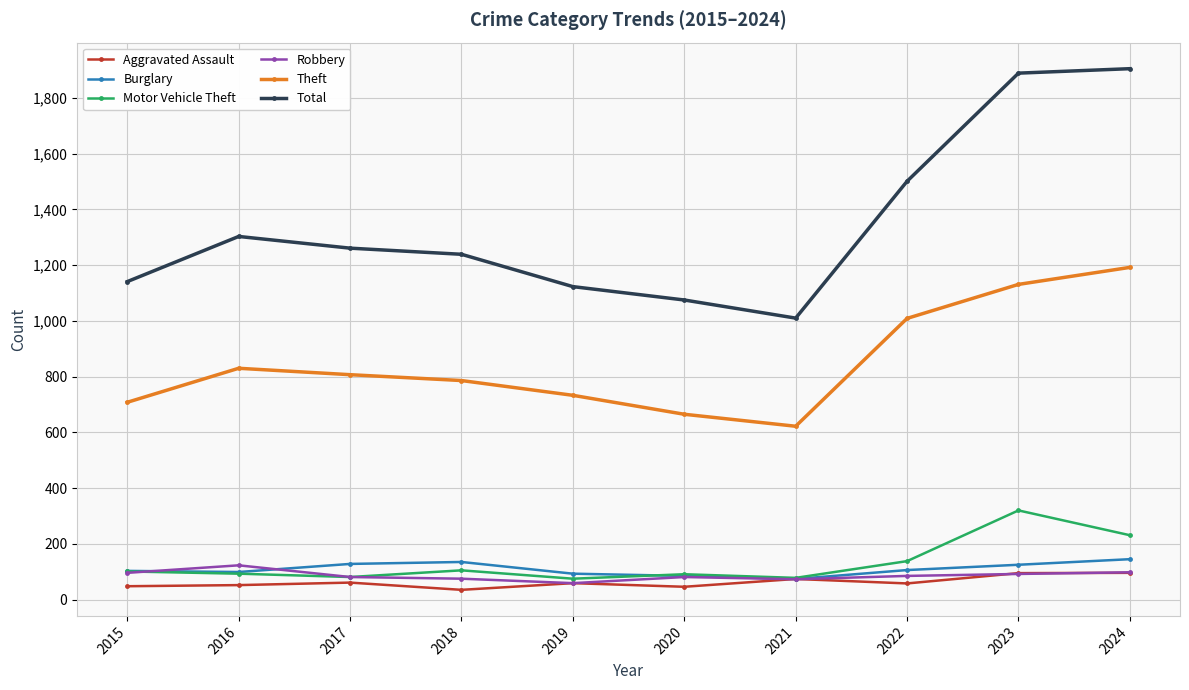

True or false: Aggravated Assault has more than 0 points higher than both neighbors.

True